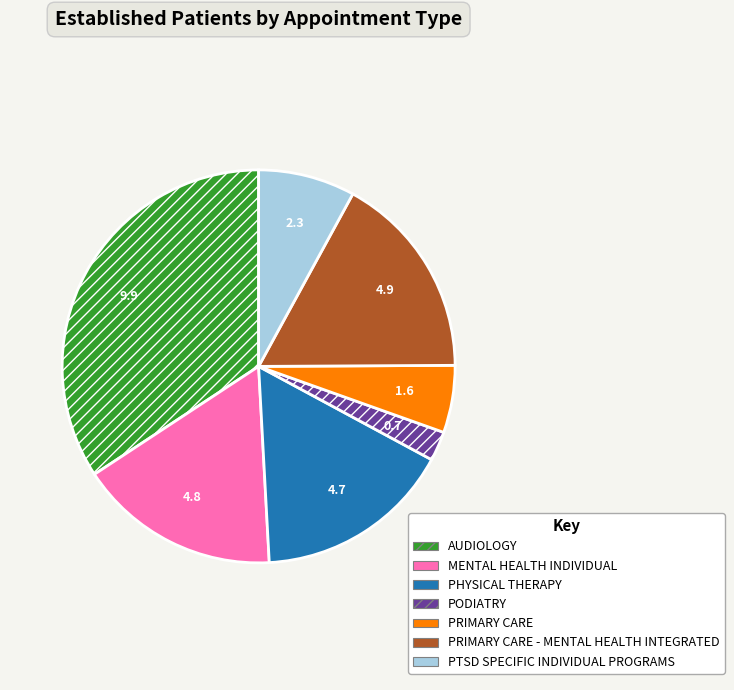

True or false: PRIMARY CARE - MENTAL HEALTH INTEGRATED accounts for 17% of the total.

True